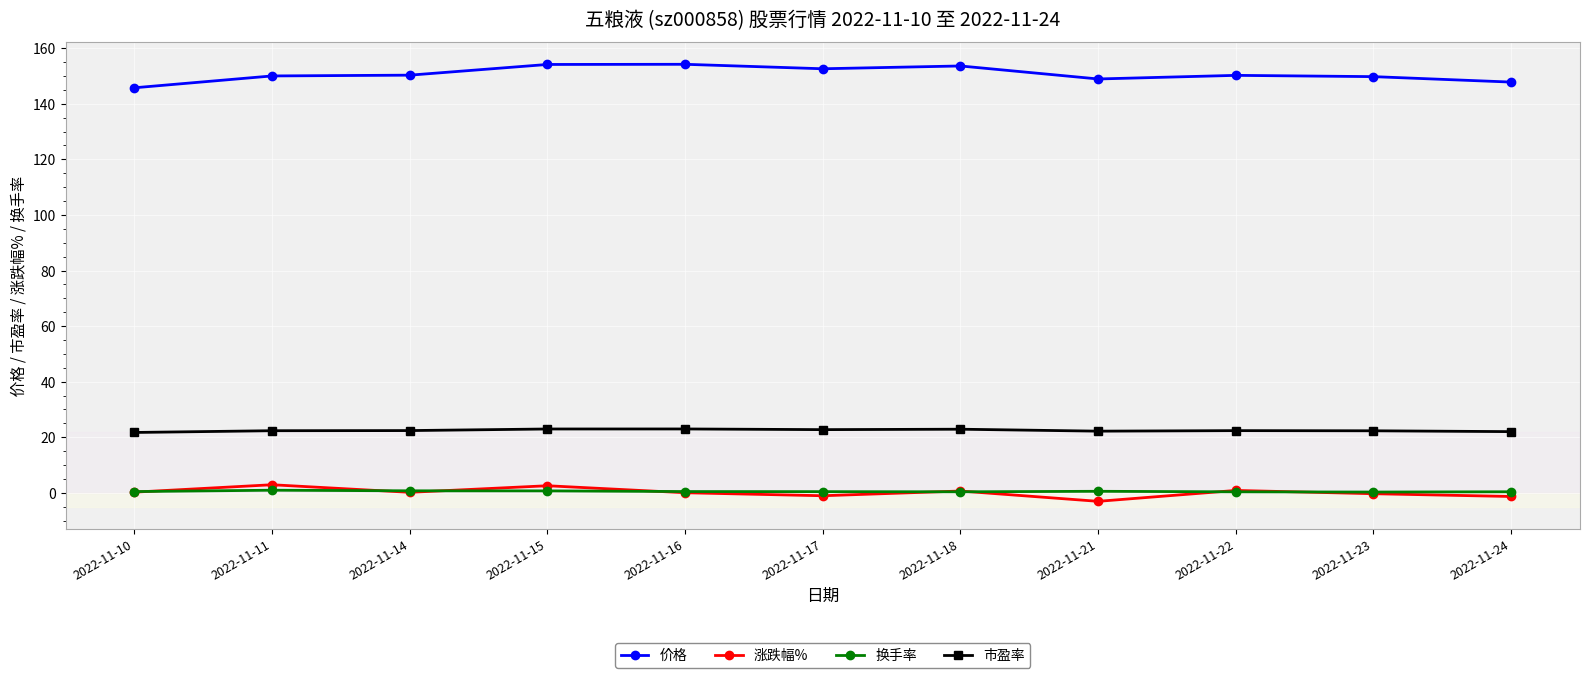

Which series has the largest total across all categories?

价格